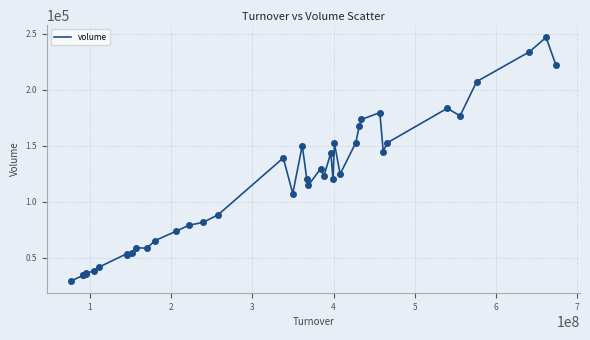

What is the difference between the maximum and minimum values?

217122